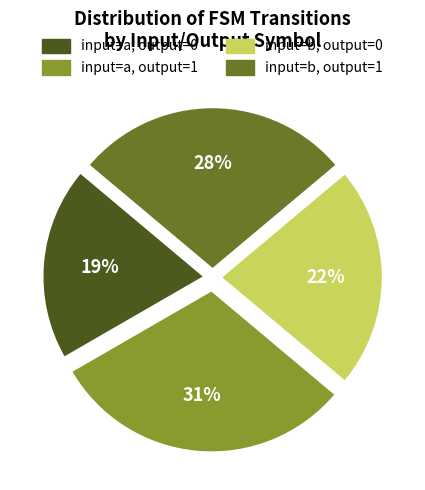

Is it true that input=a, output=1 is 31% of the pie?

True